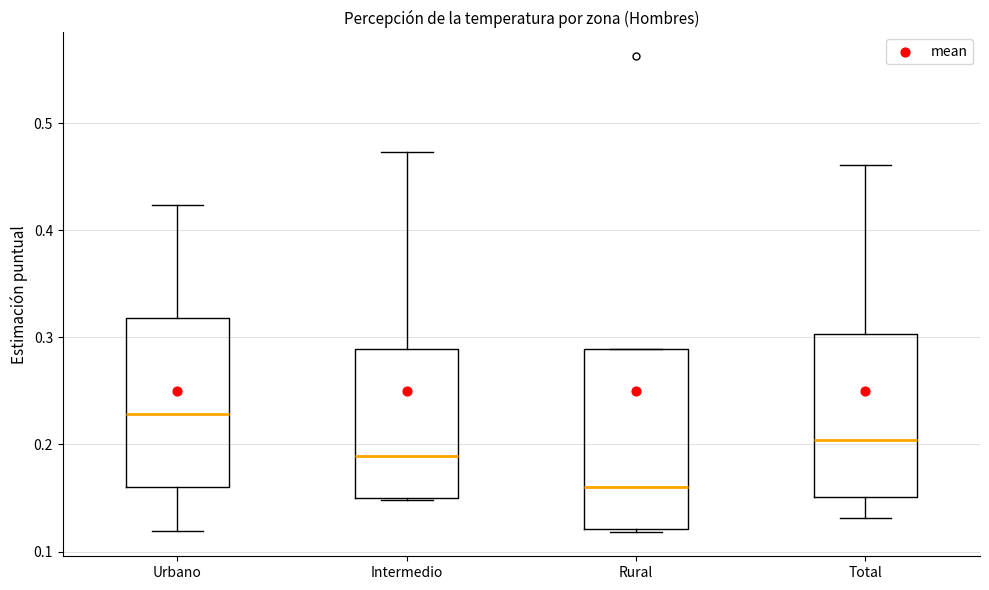

Which box is the tallest, from its lower edge to its upper edge?

Rural